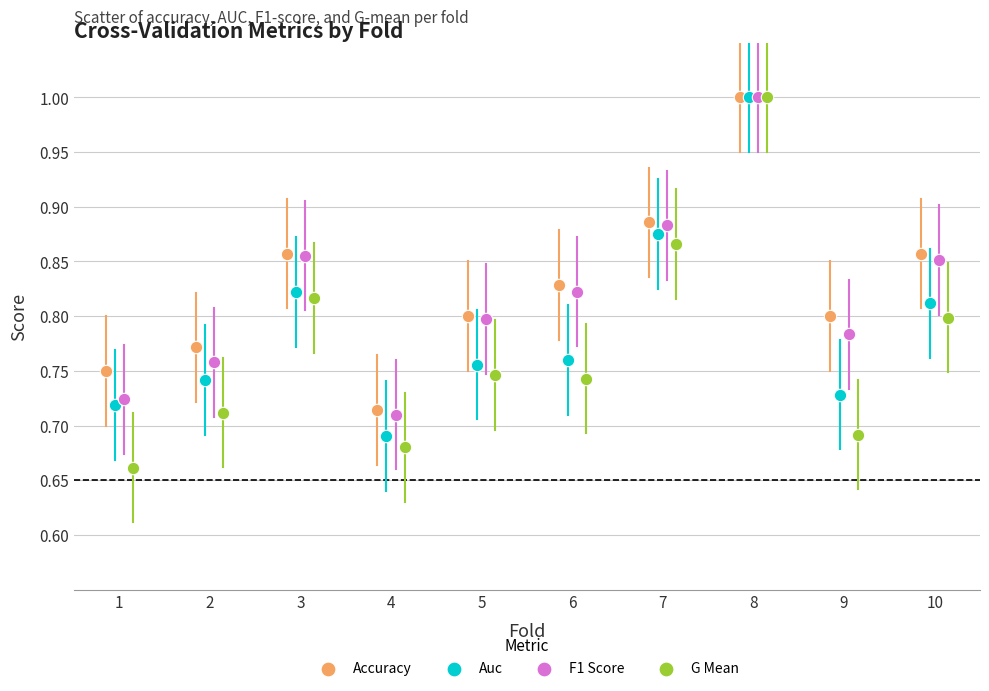

What are all the series names shown in the legend?

Accuracy, Auc, F1 Score, G Mean